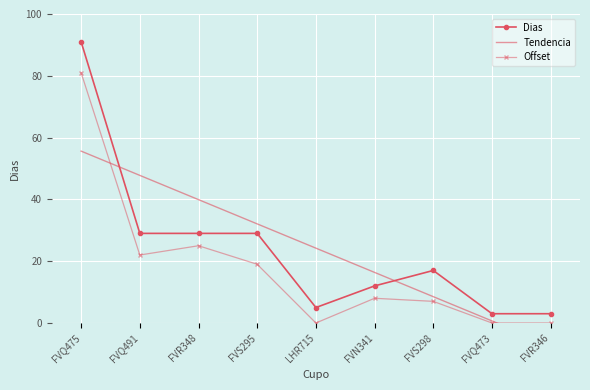

What is the sum of the Dias values at FVR348 and FVS298?

46